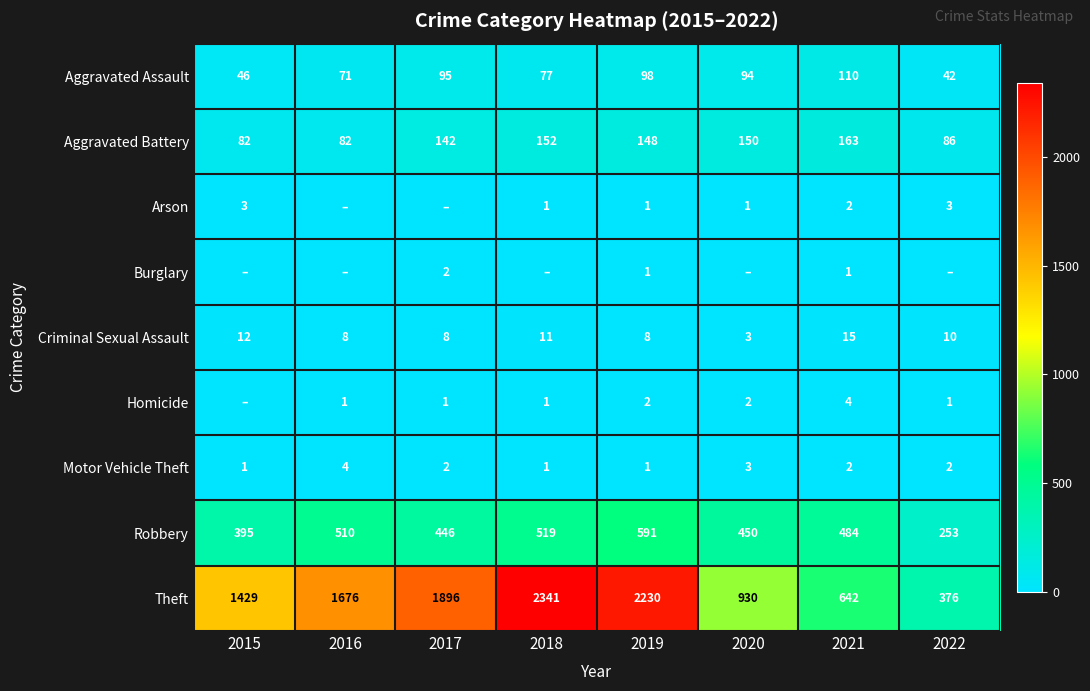

At which label does Aggravated Battery first exceed 148?

2018